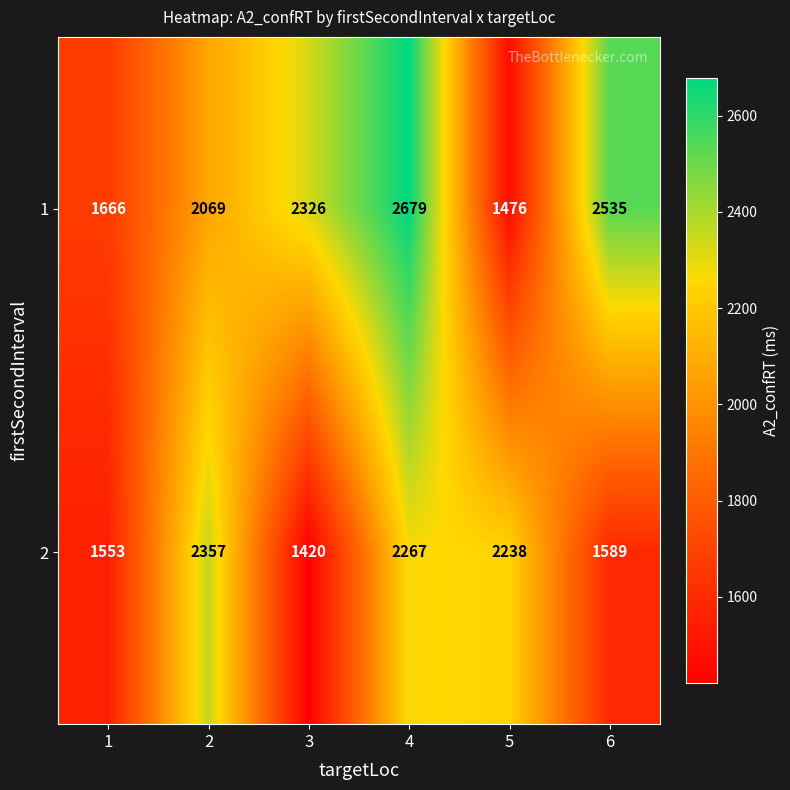

True or false: 1 has a value of 2069 at 2.

True